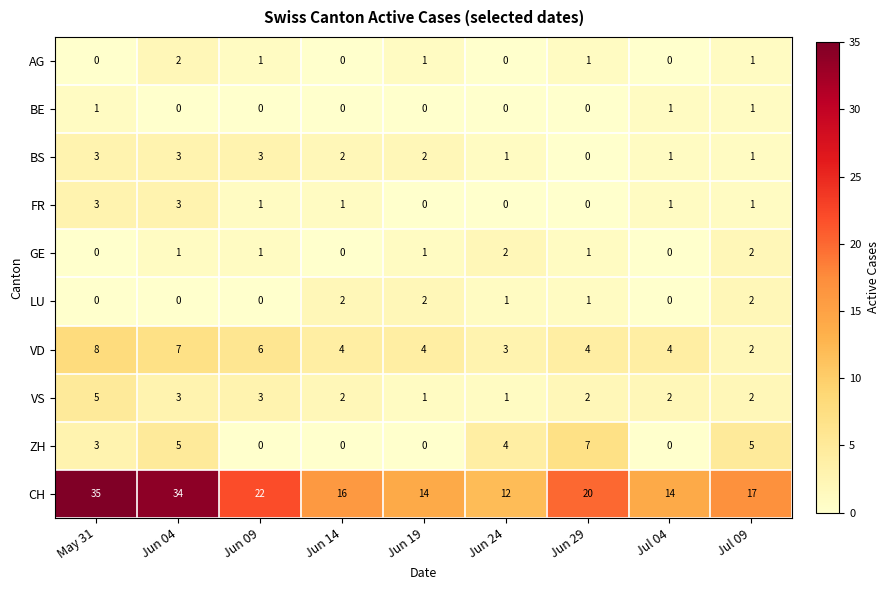

What is the sum of all AG values?

6